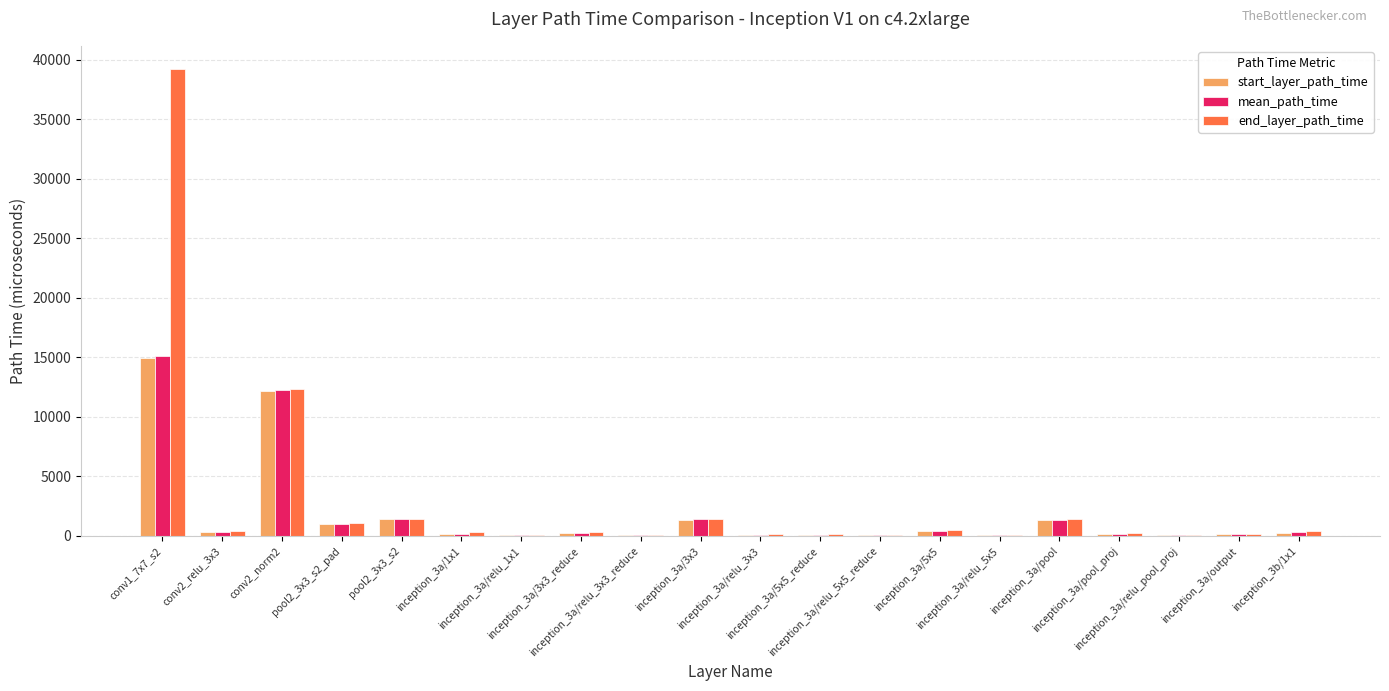

How many groups of bars are there?

20